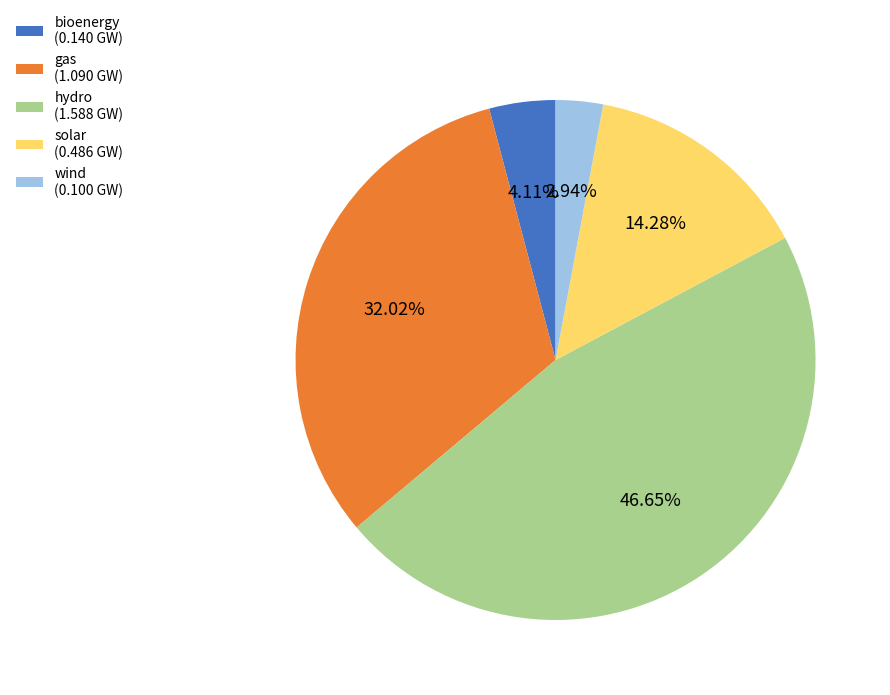

Does any single category account for the majority?

No